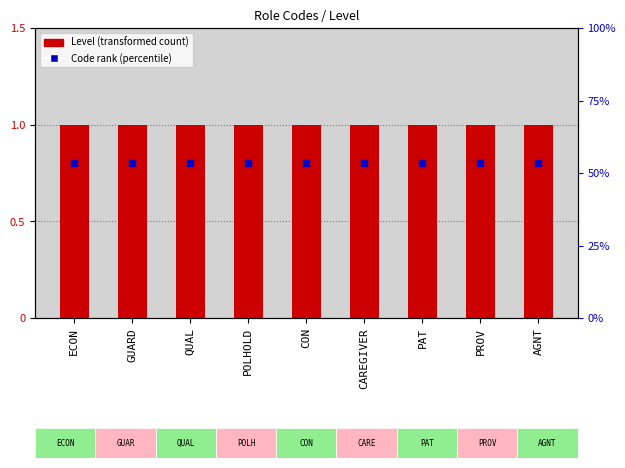

Which series contains the highest Y value?

Level